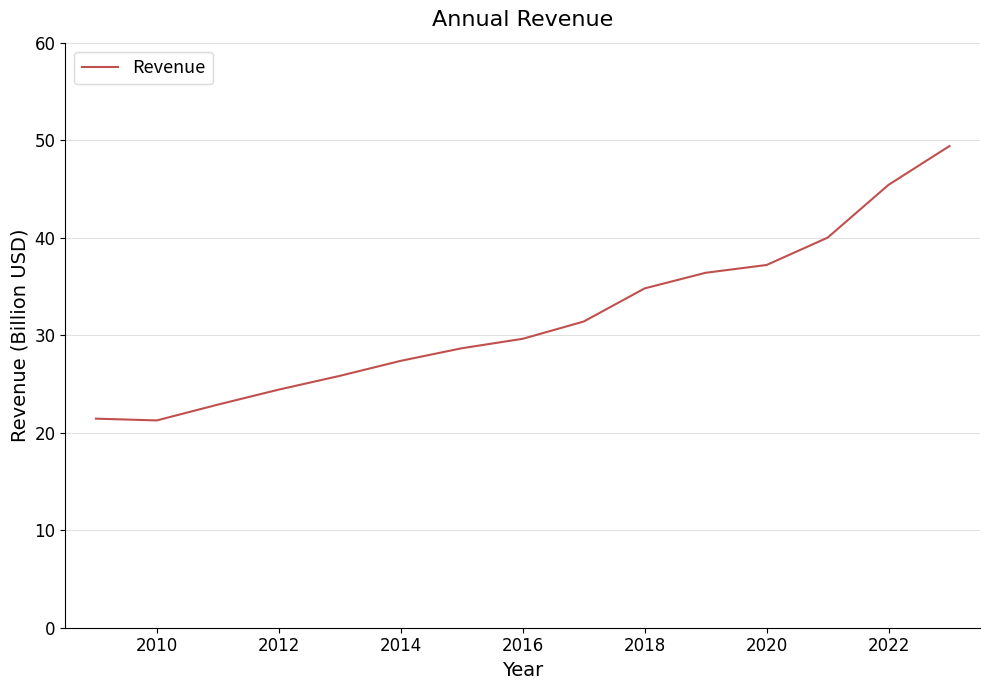

How many lines are shown in the chart?

1